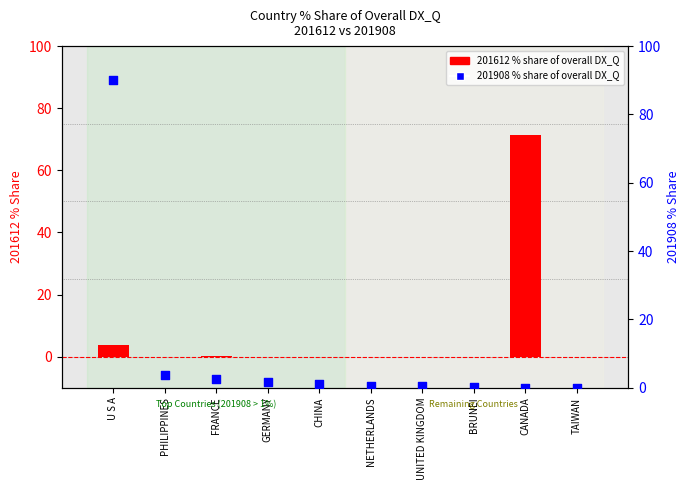

What are all the series names shown in the legend?

201612 % share, 201908 % share